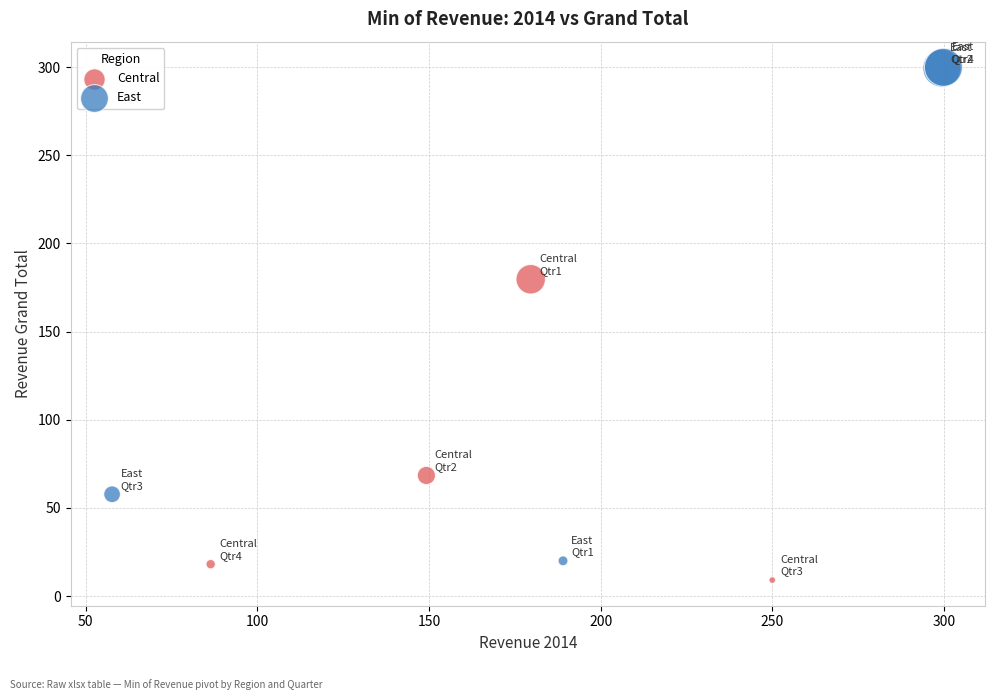

Which series has the widest spread of Y values?

East